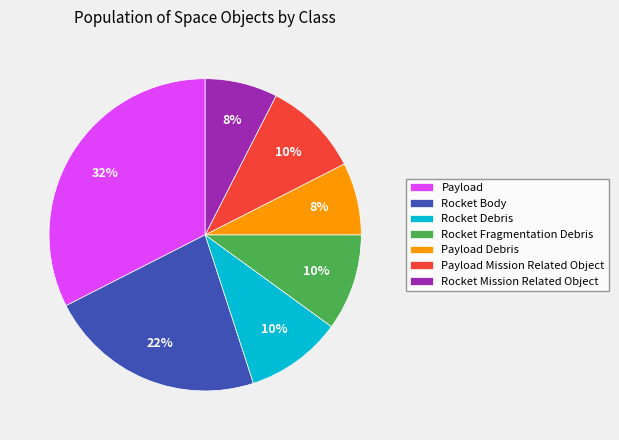

How many slices are in this pie chart?

7